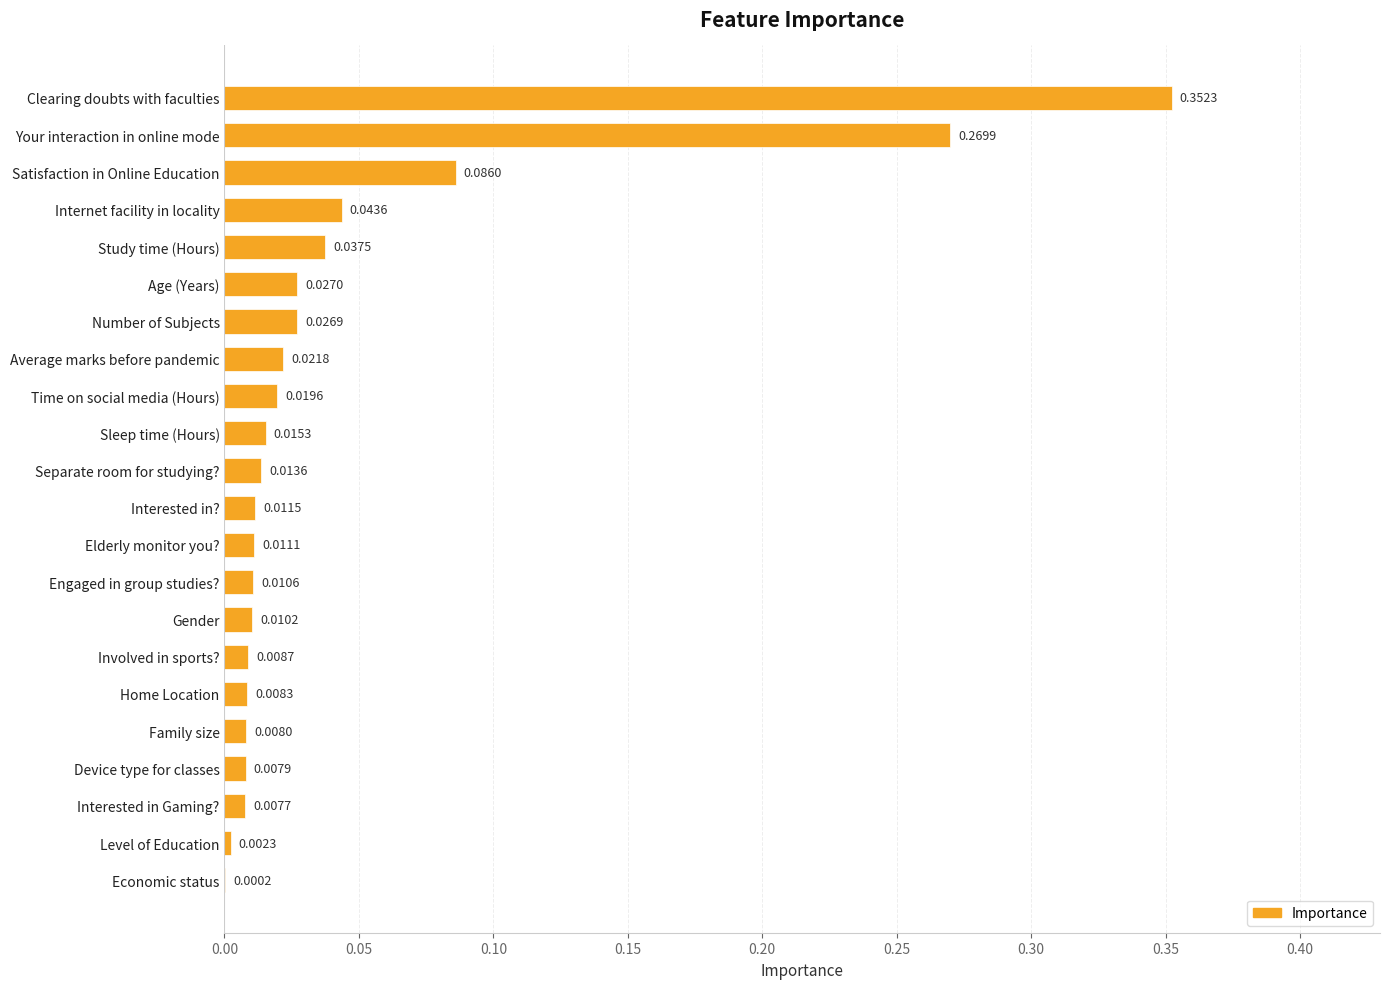

Where is the data nearest to the value 0?

Economic status